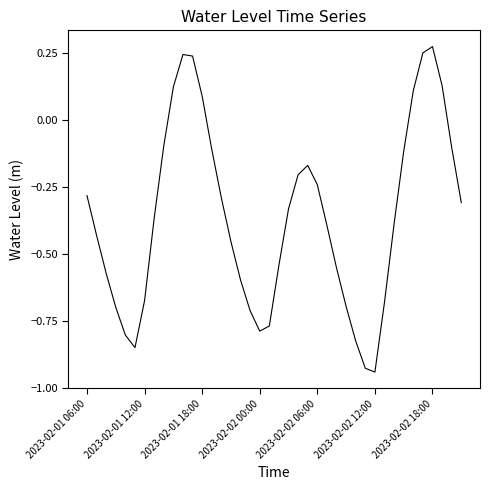

What is the difference between the maximum and minimum values?

1.2